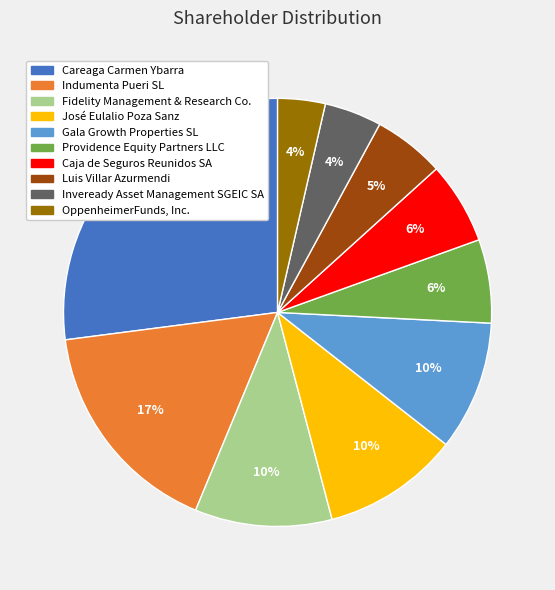

To the nearest percent, what portion does Fidelity Management & Research Co. represent?

10%